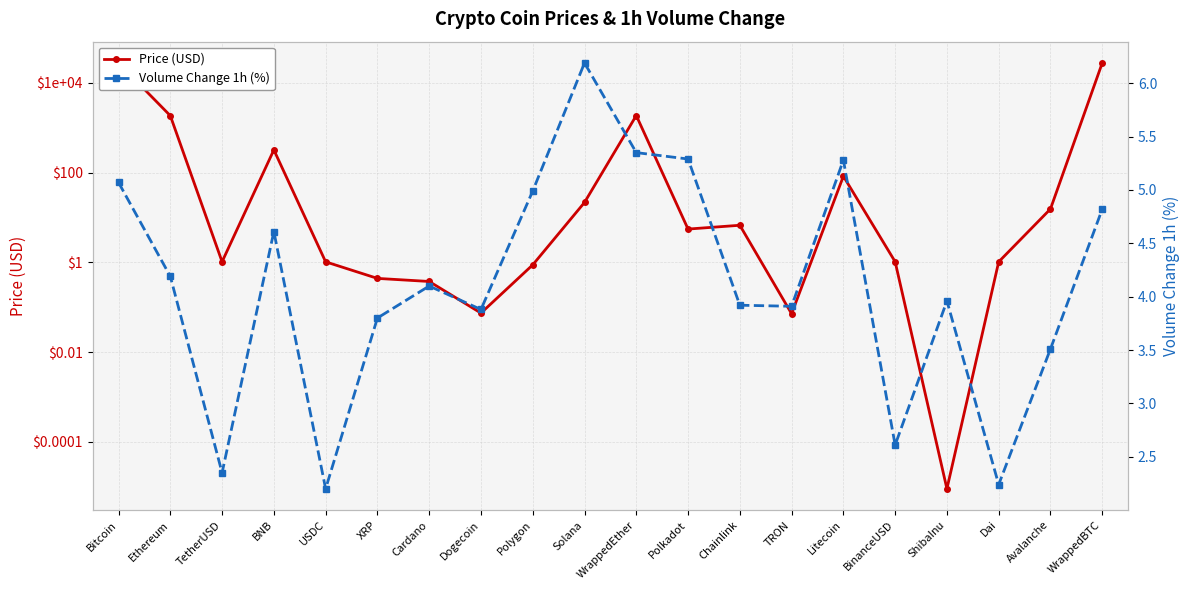

At how many categories does at least one series exceed 521?

4